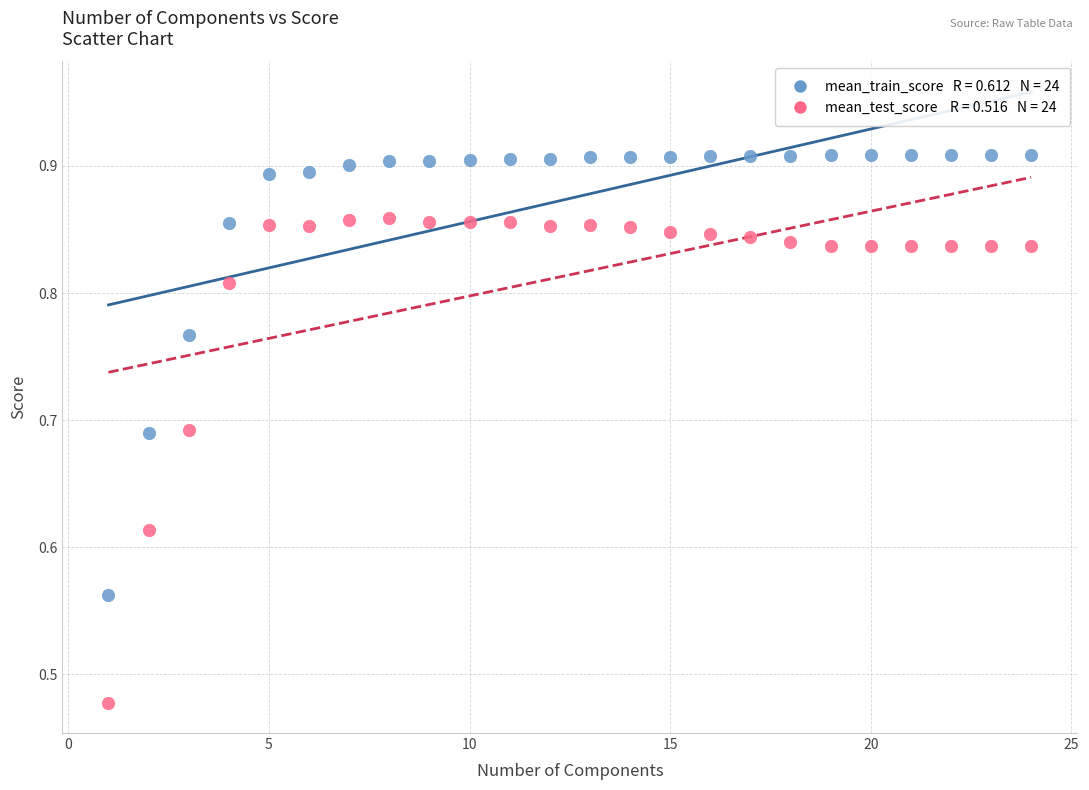

Across all data points, what is the range of X values (max minus min)?

23.0